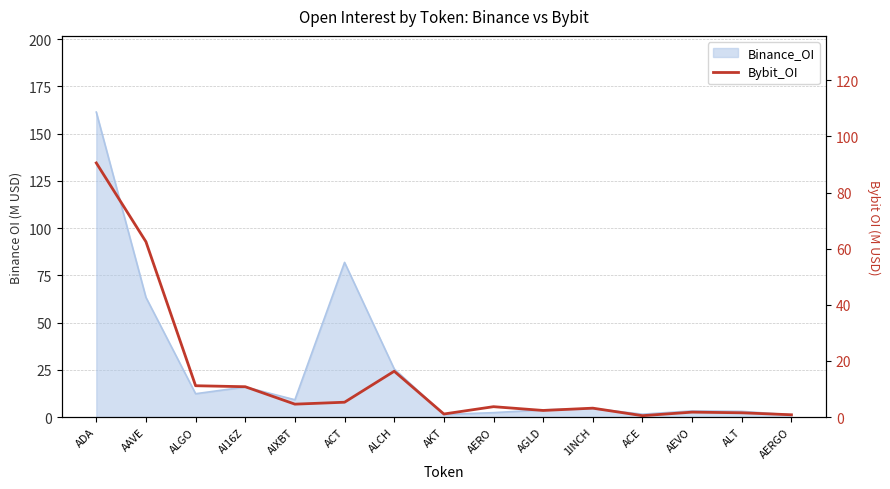

What is the sum of the values at AGLD and 1INCH?

5.5